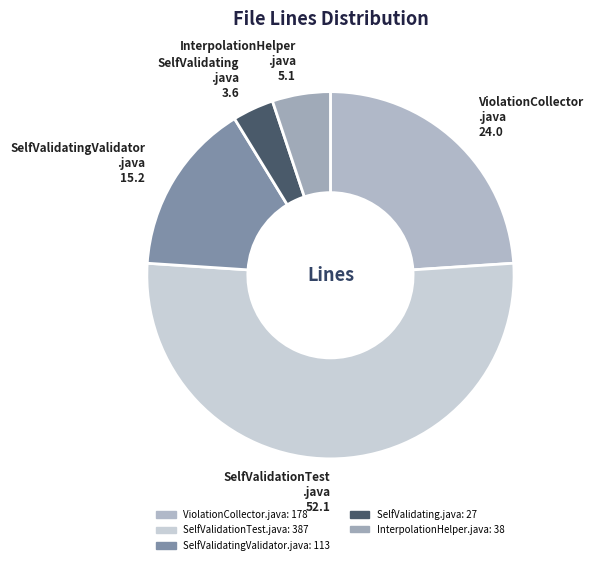

What is the largest slice in the pie chart?

SelfValidationTest.java